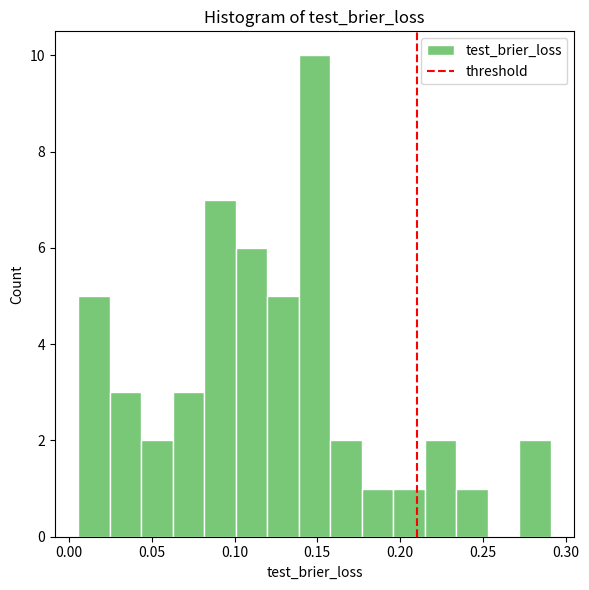

Read against the x-axis, roughly where is the centre of the tallest bar?

0.150